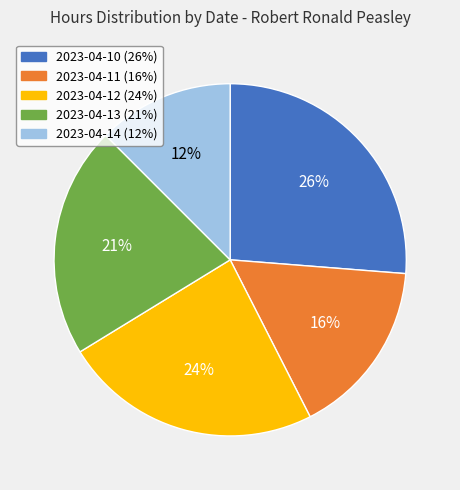

What is the largest slice in the pie chart?

2023-04-10